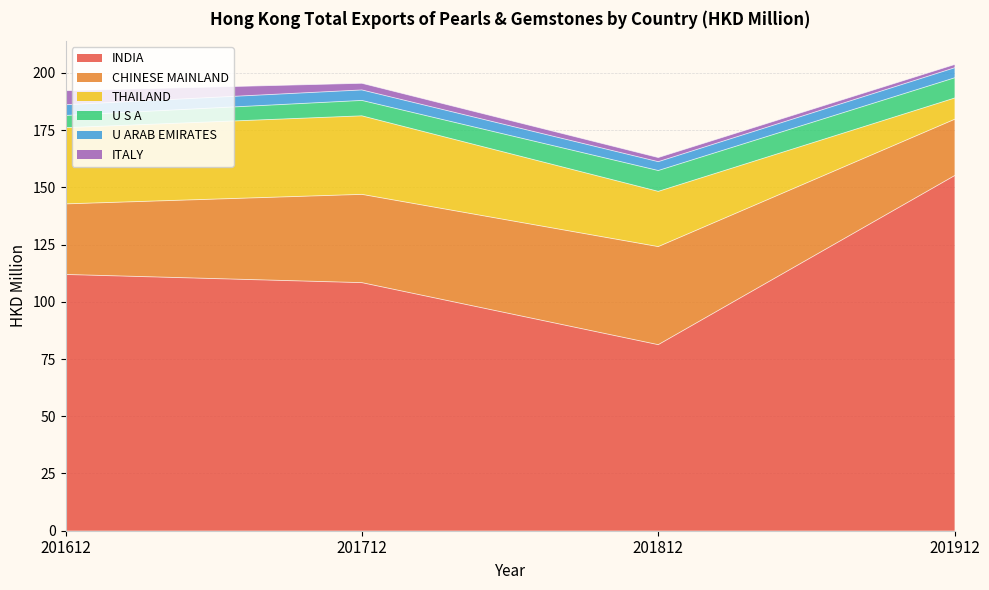

How many categories are shown in the chart?

4